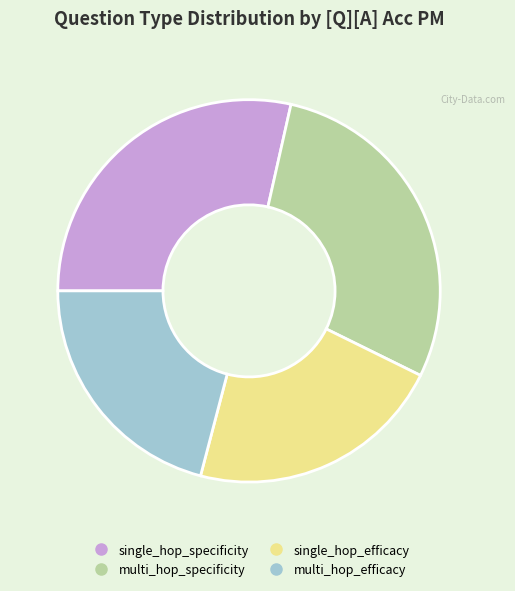

Do single_hop_specificity and multi_hop_efficacy together represent more than half of the pie?

No